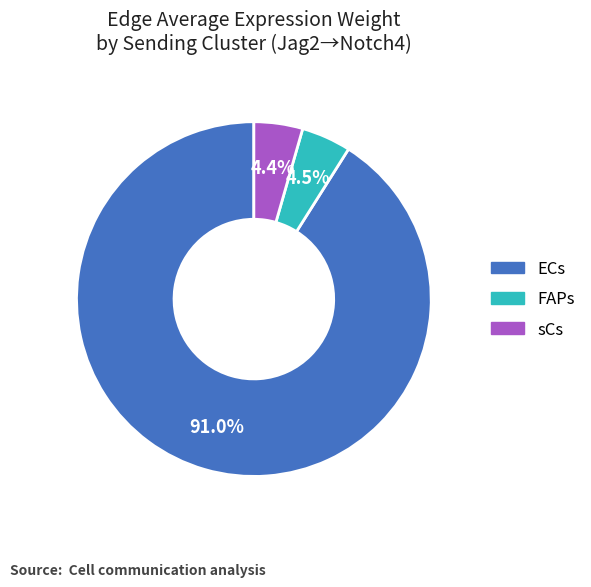

Is the sum of sCs and FAPs greater than half?

No